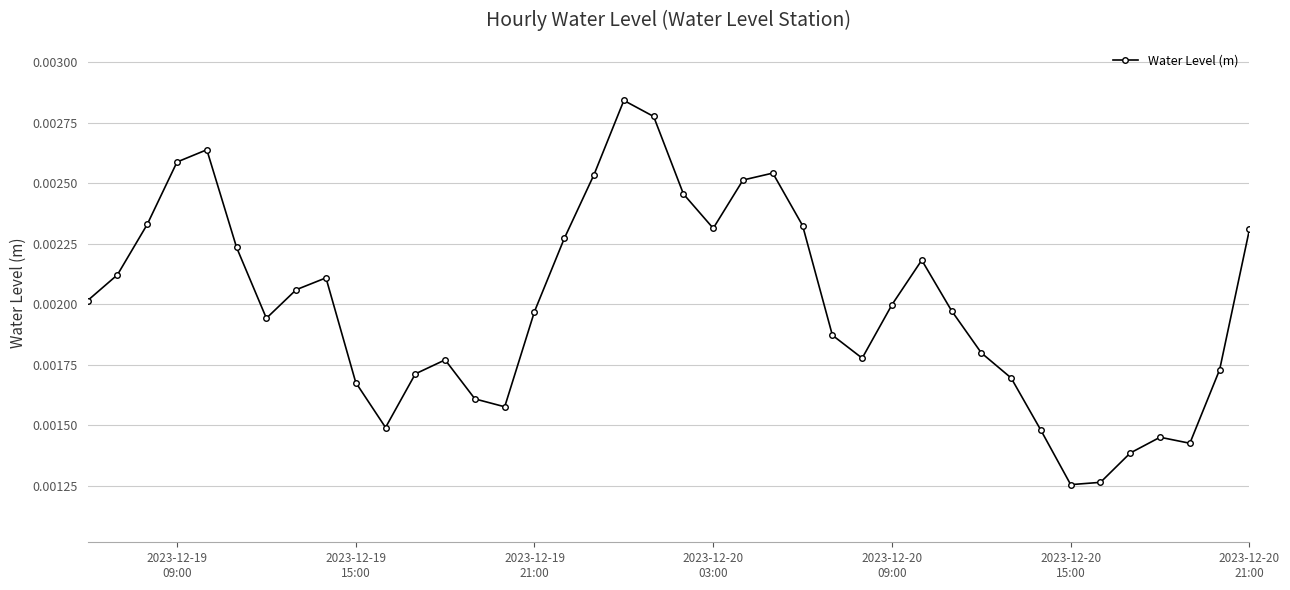

How many lines are shown in the chart?

1